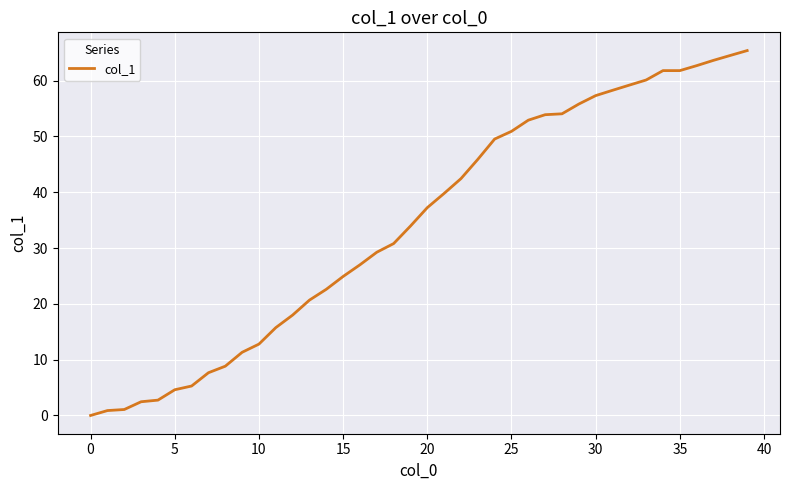

What is the difference between the maximum and minimum values?

65.4